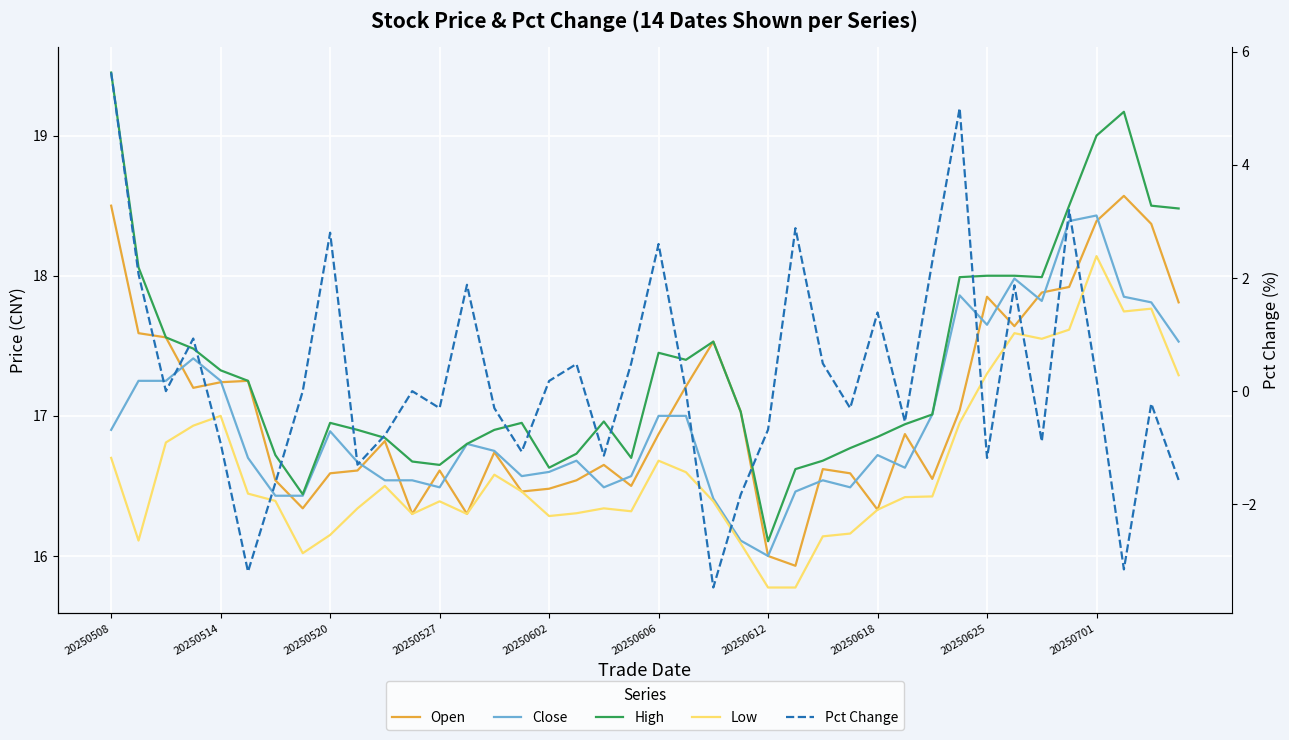

Which series has the largest total across all categories?

High